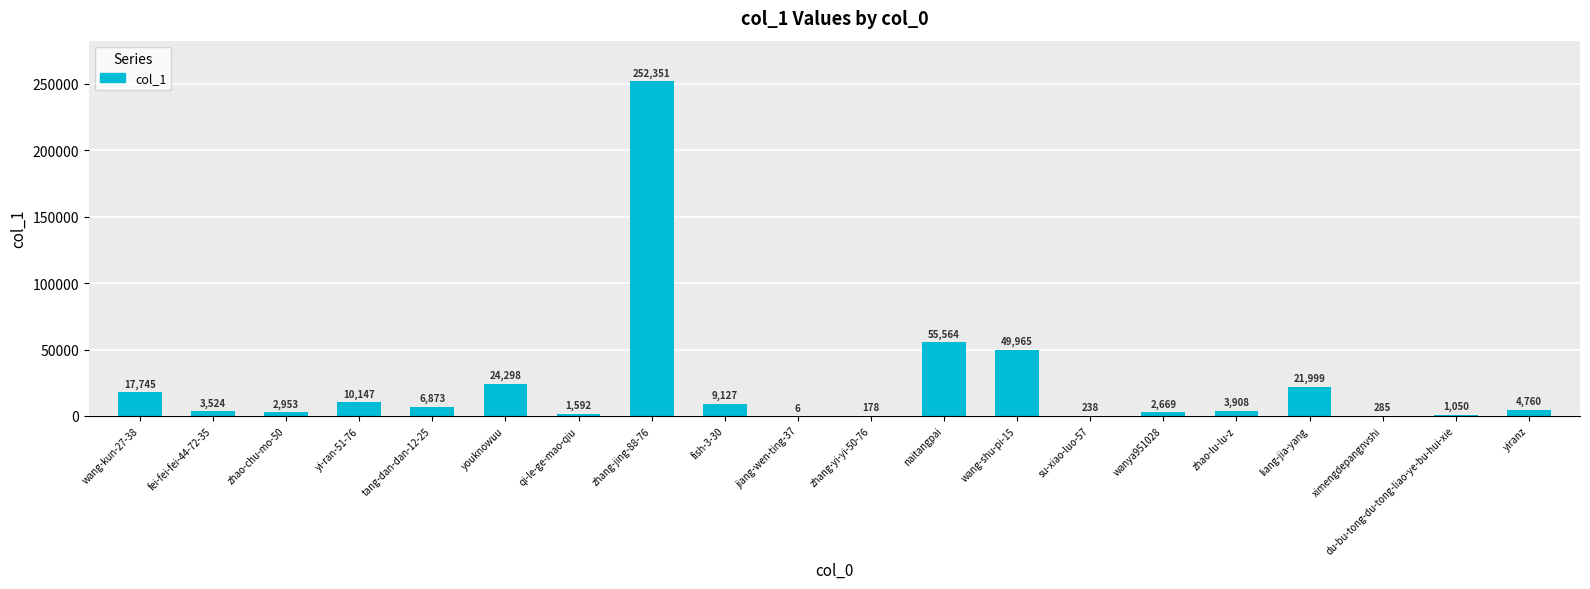

The chart shows a value of 6873 at tang-dan-dan-12-25. True or false?

True